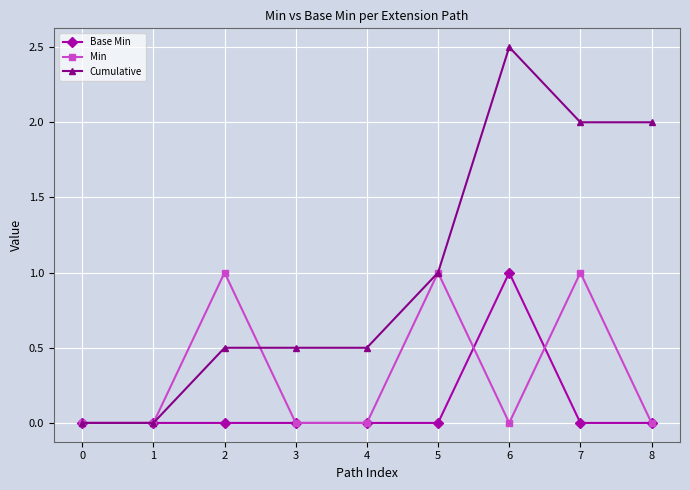

Between 4 and 7, which series saw the biggest shift?

Cumulative